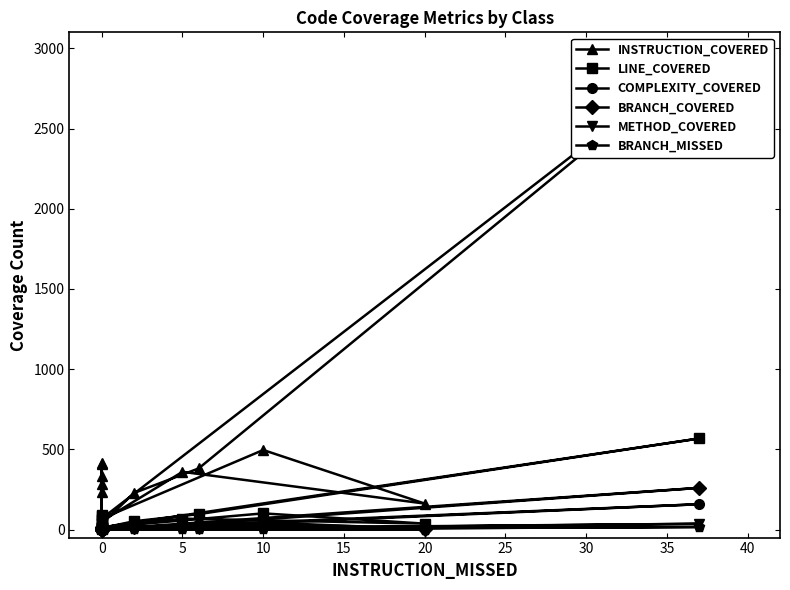

How many categories are shown in the chart?

17